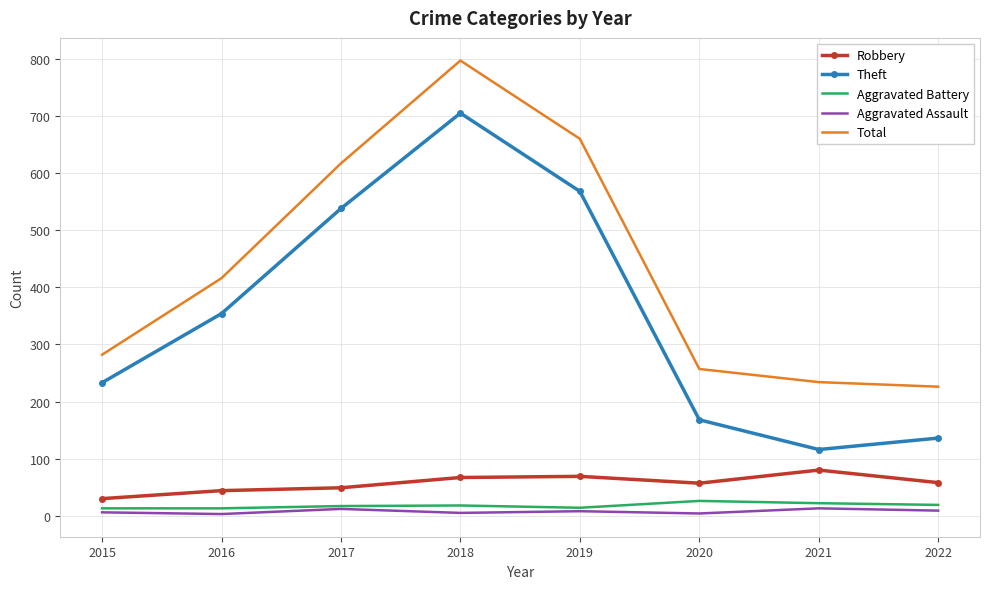

What are all the series names shown in the legend?

Robbery, Theft, Aggravated Battery, Aggravated Assault, Total